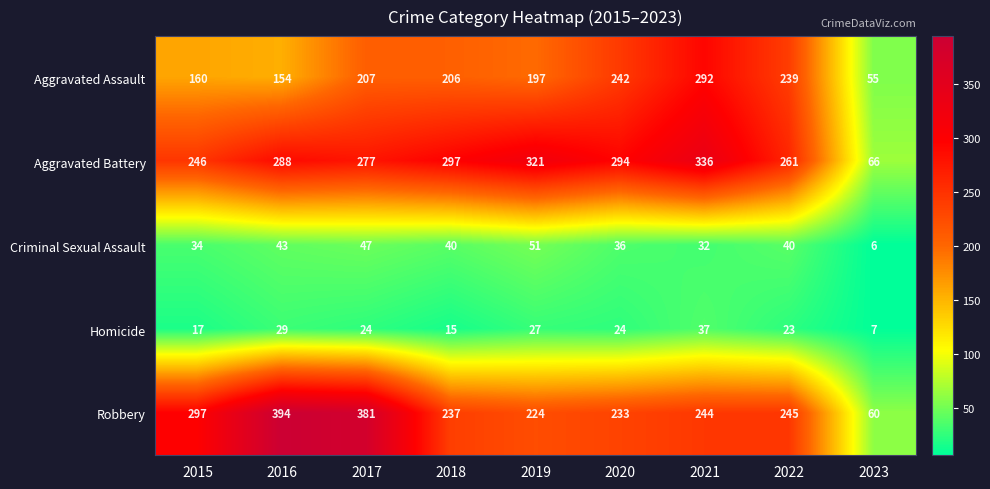

What is the spread (max minus min) of values at 2021?

304